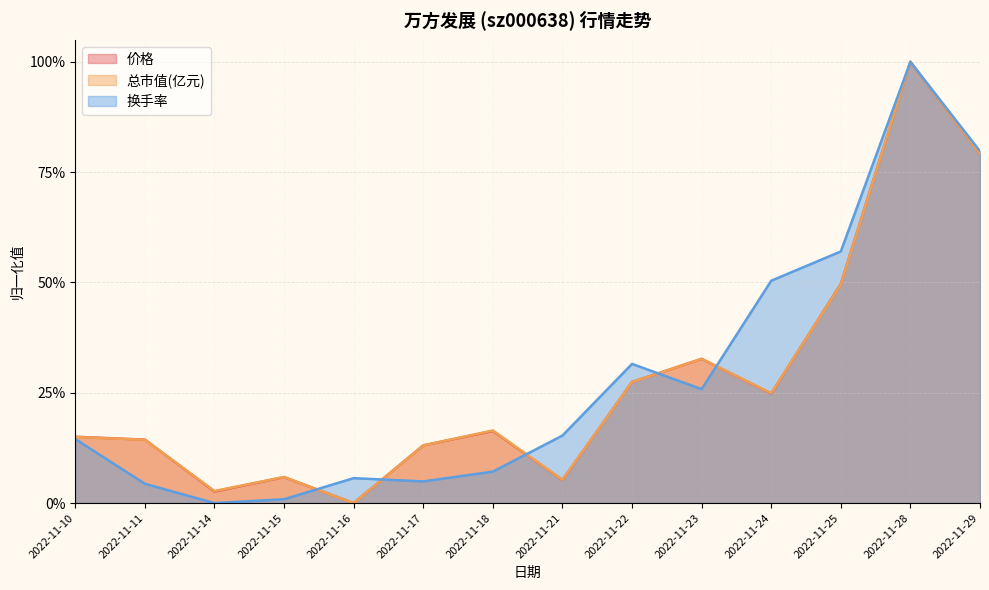

True or false: 换手率 has more than 2 points higher than both neighbors.

True